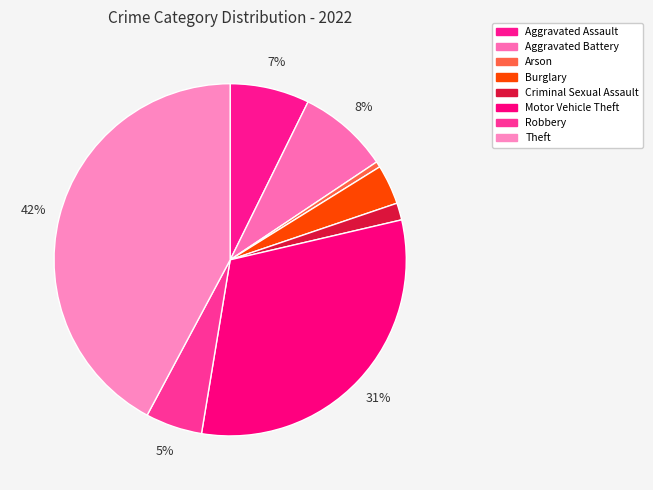

Does Aggravated Battery account for over 50% of the chart?

No